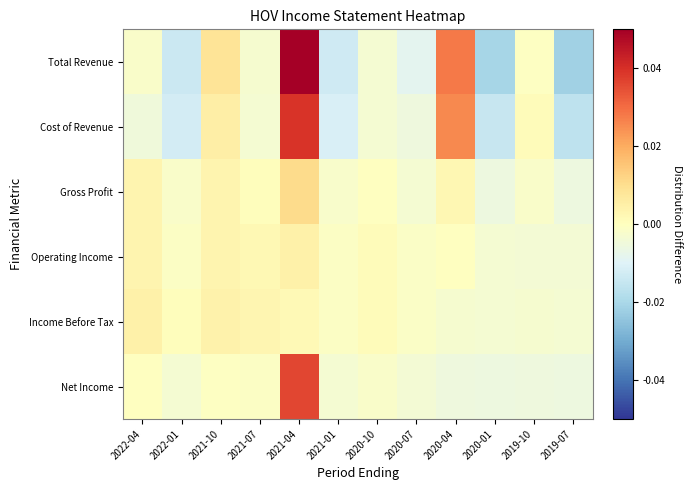

Which series has the largest range (max minus min)?

Total Revenue